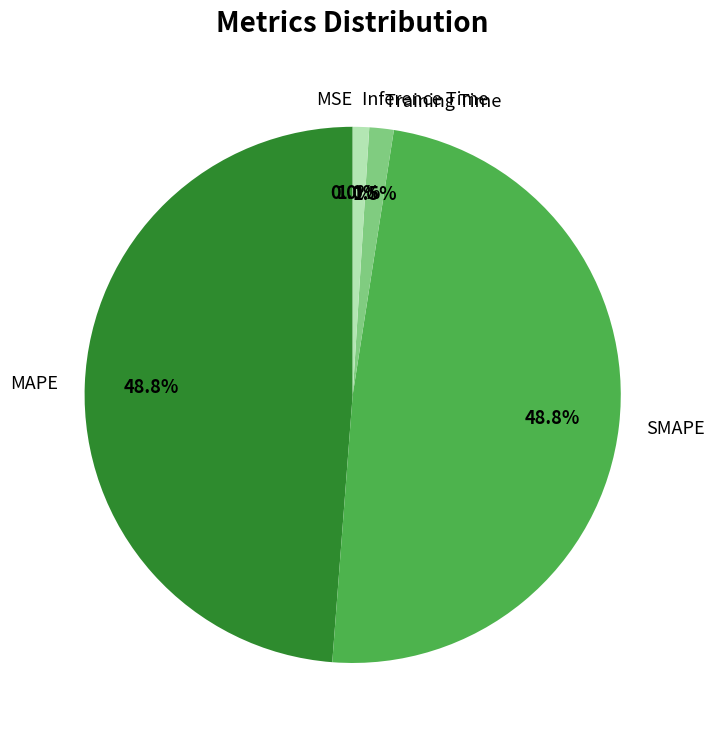

Which has a higher value, Training Time or MAPE?

MAPE